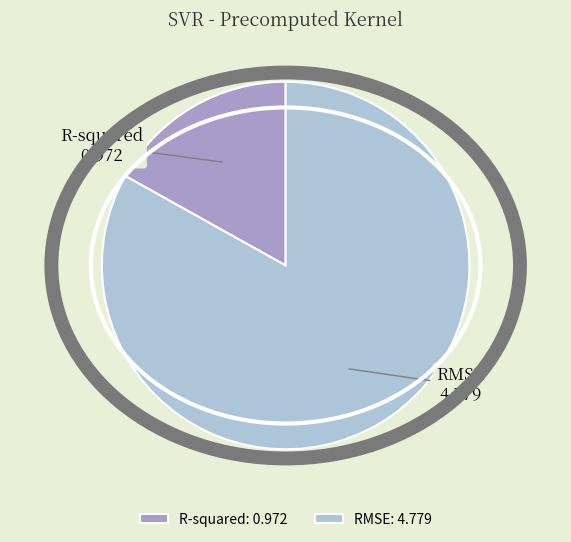

Is it true that RMSE is 96% of the pie?

False